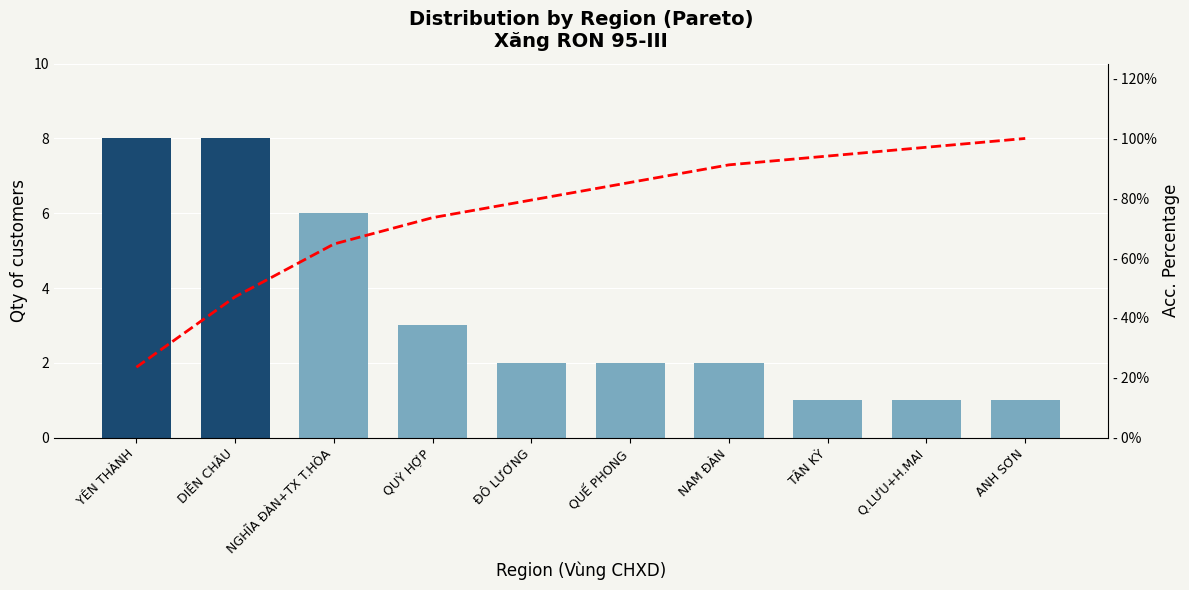

At which category is the sum across all series the highest?

ANH SƠN